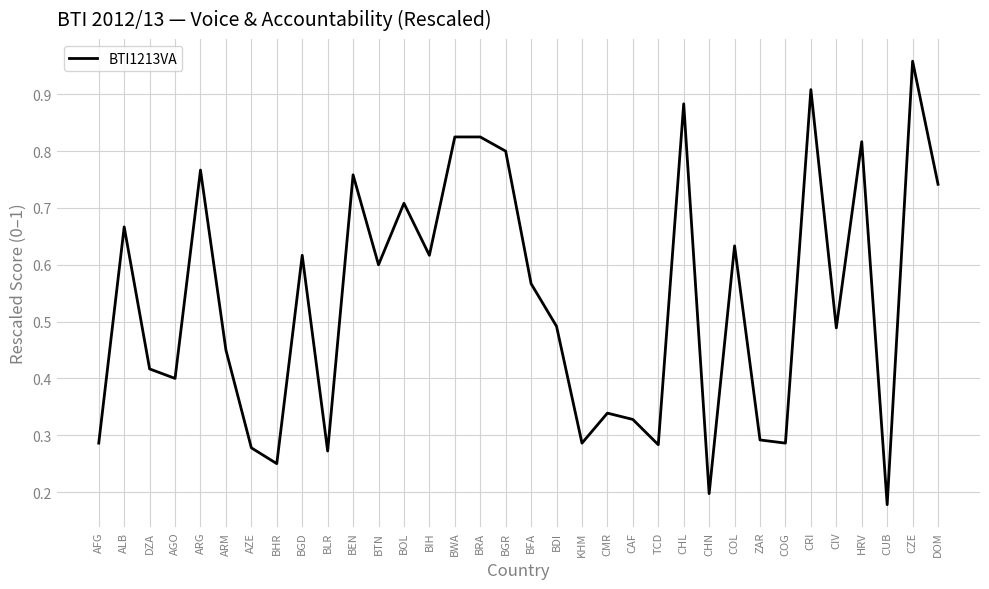

At which category does the chart reach its peak across all series?

CZE